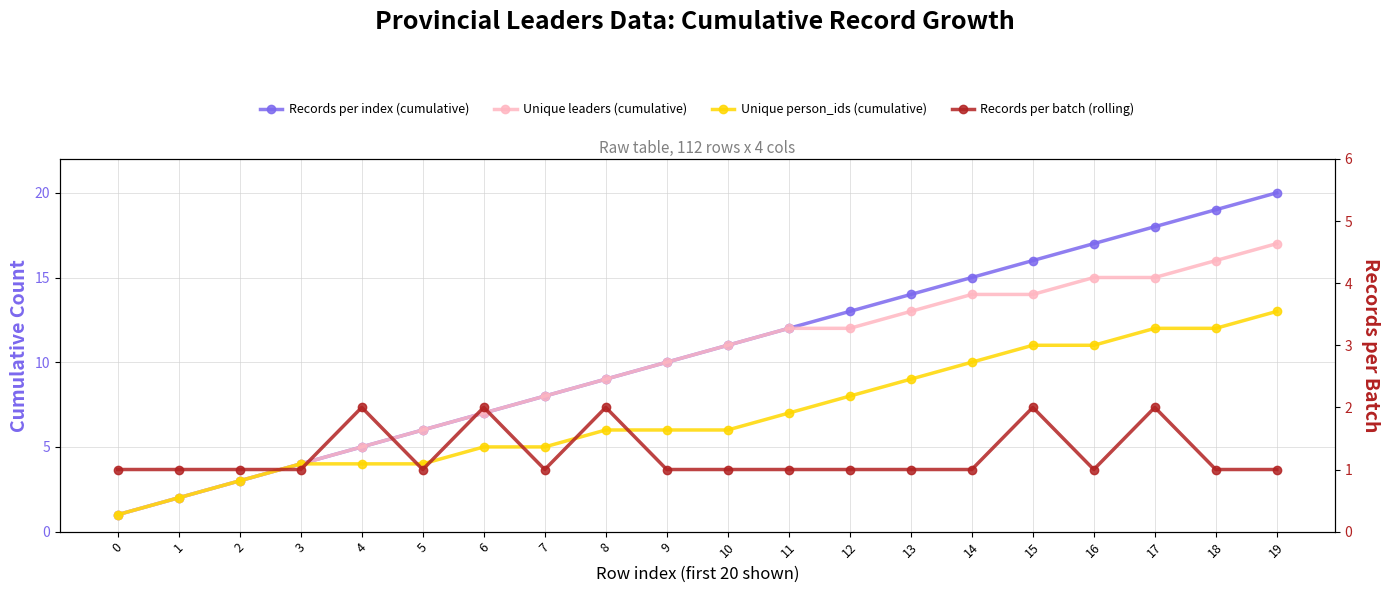

At 3, list the series in order from largest to smallest.

Records per index (cumulative), Unique leaders (cumulative), Unique person_ids (cumulative), Records per batch (rolling)